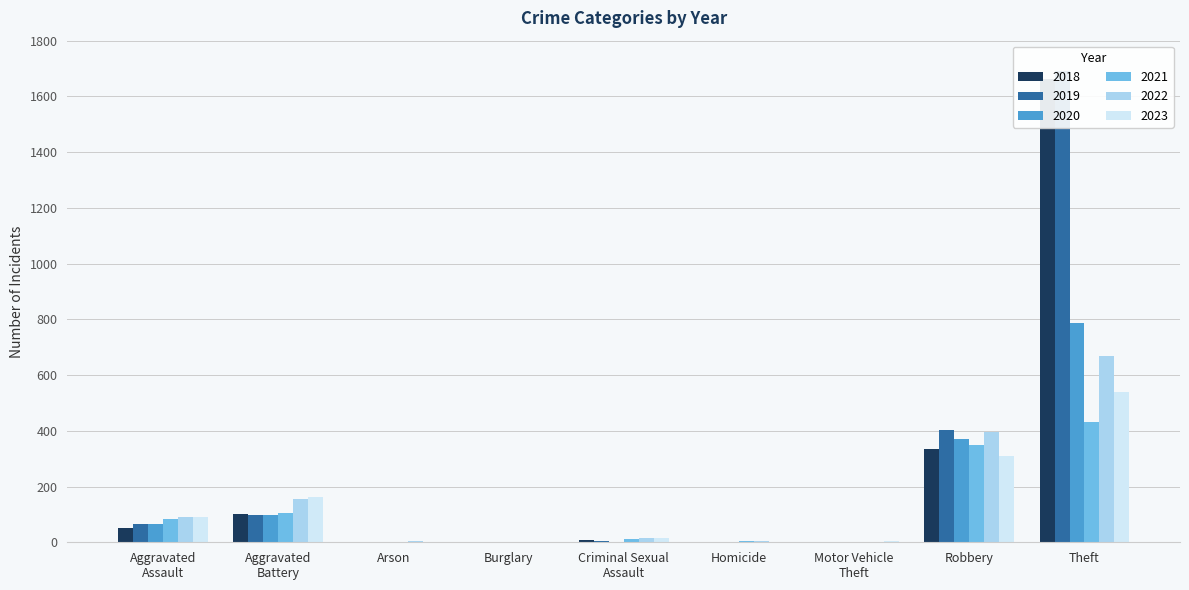

True or false: 2019 has a value of 4 at Criminal Sexual
Assault.

True